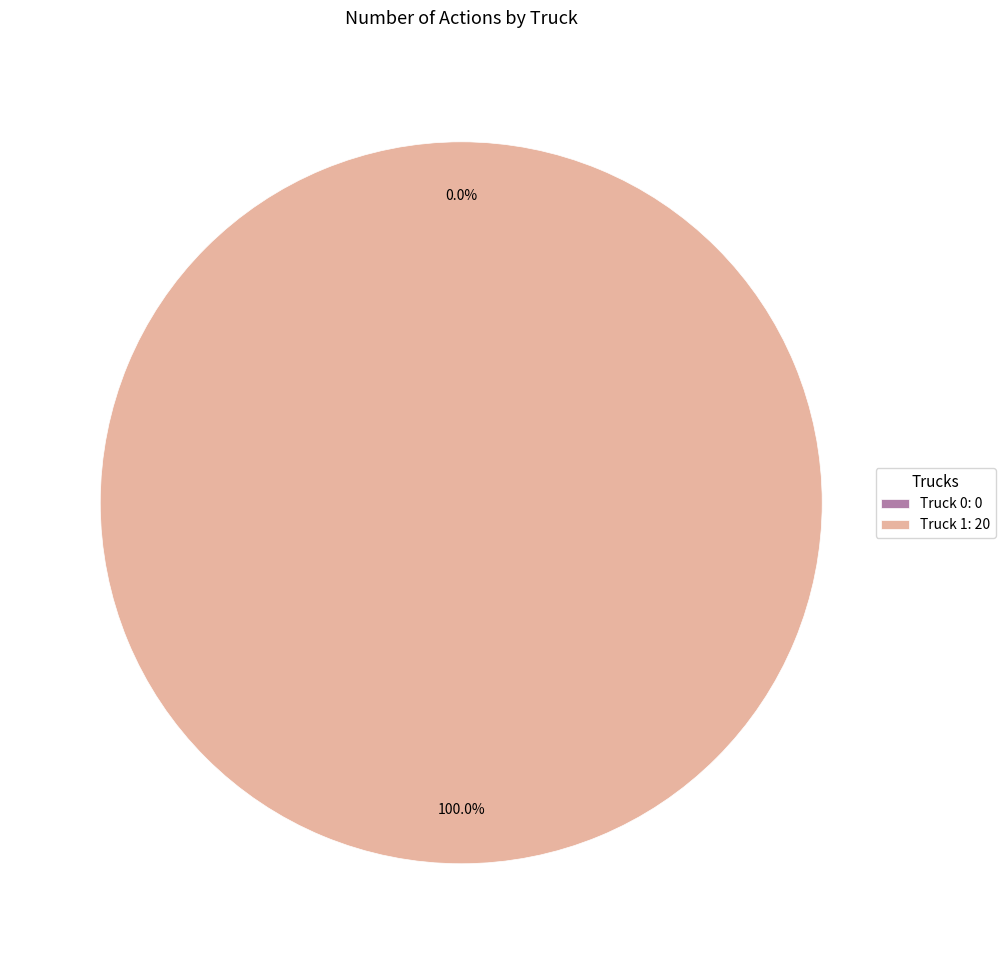

Which category accounts for the majority?

Truck 1